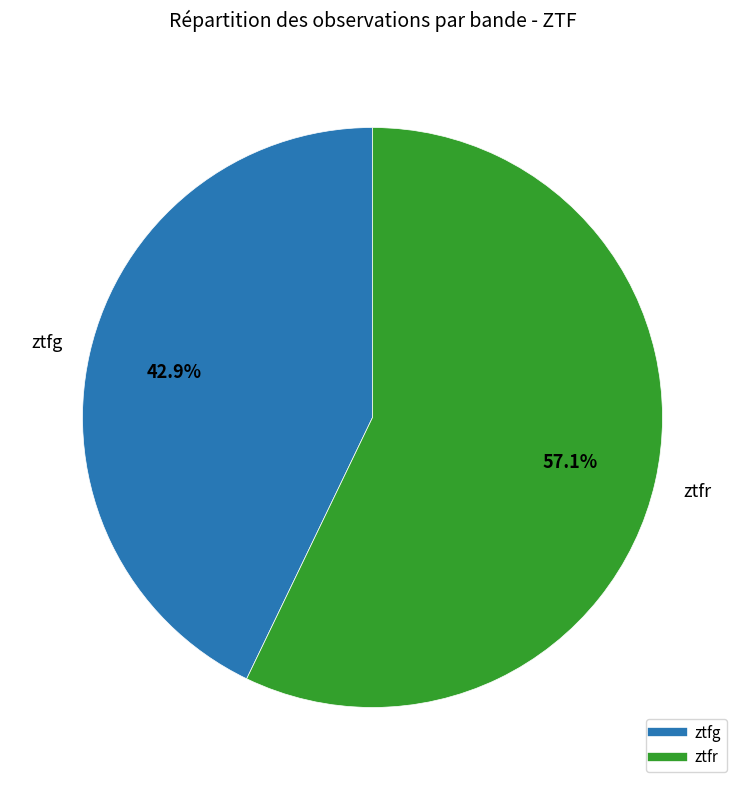

Between ztfg and ztfr, which is larger?

ztfr